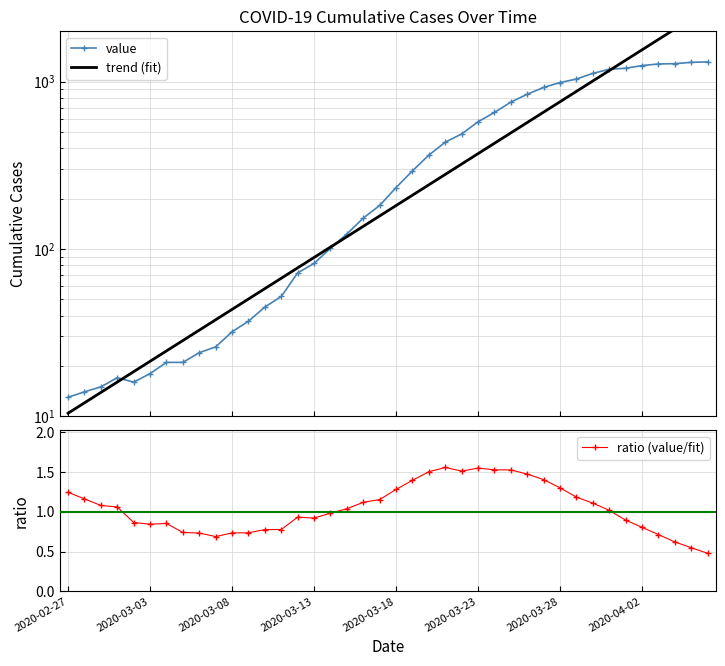

Count the number of data series in this chart.

3